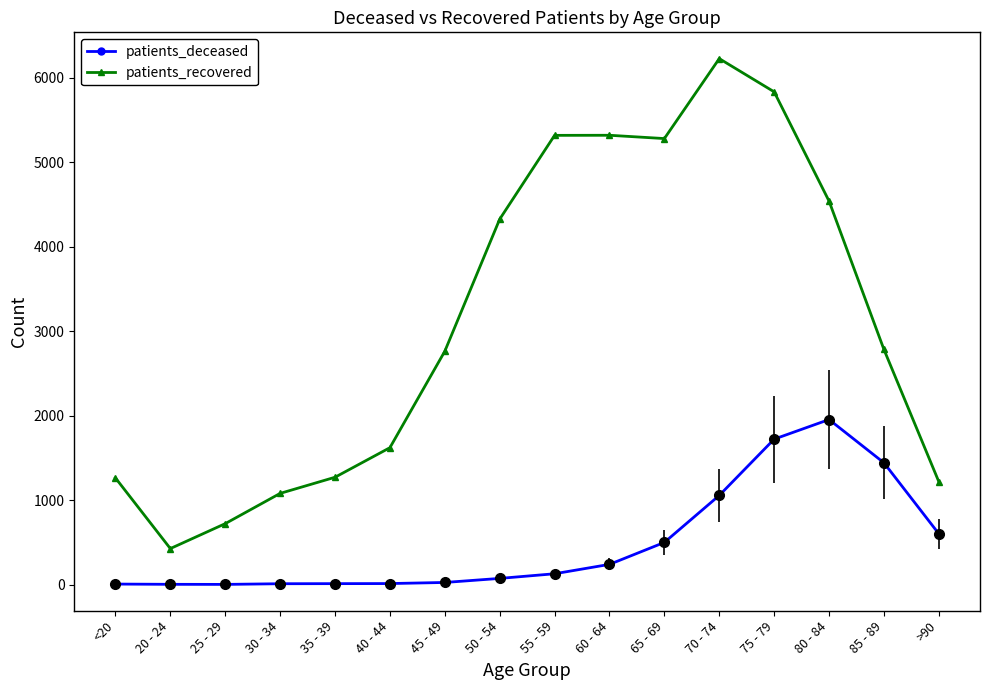

At 25 - 29, list the series in order from largest to smallest.

patients_recovered, patients_deceased